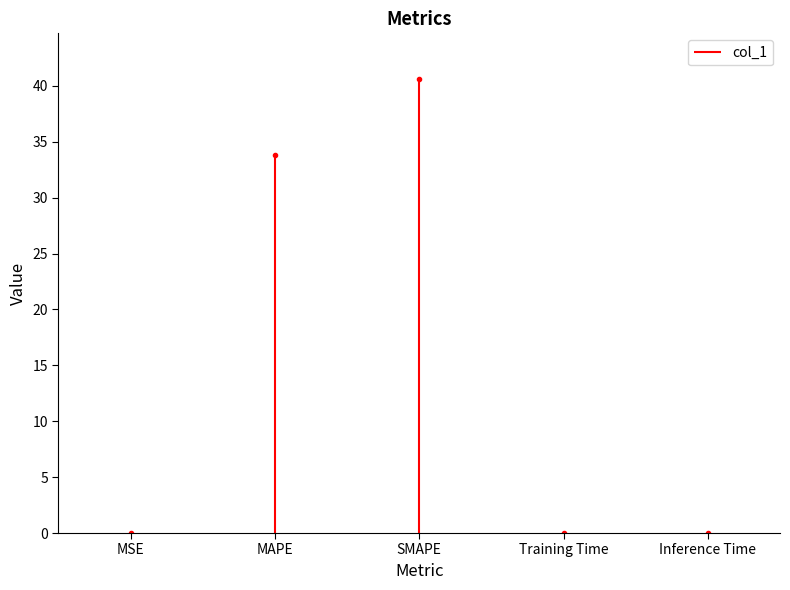

List the labels in order of value, smallest first.

Training Time, Inference Time, MSE, MAPE, SMAPE